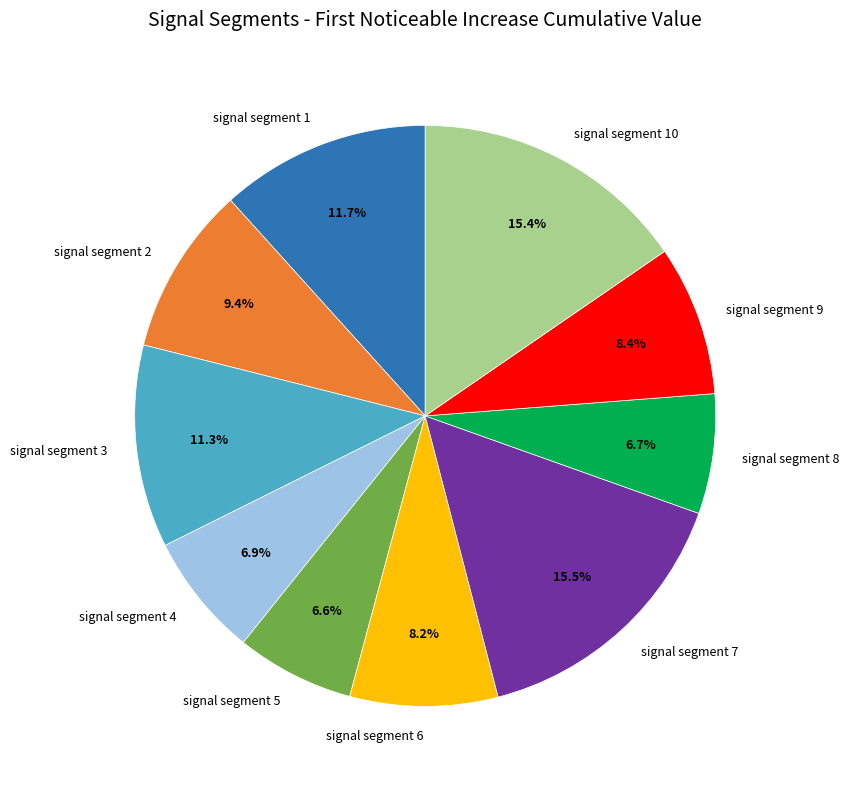

How many segments does this pie chart have?

10